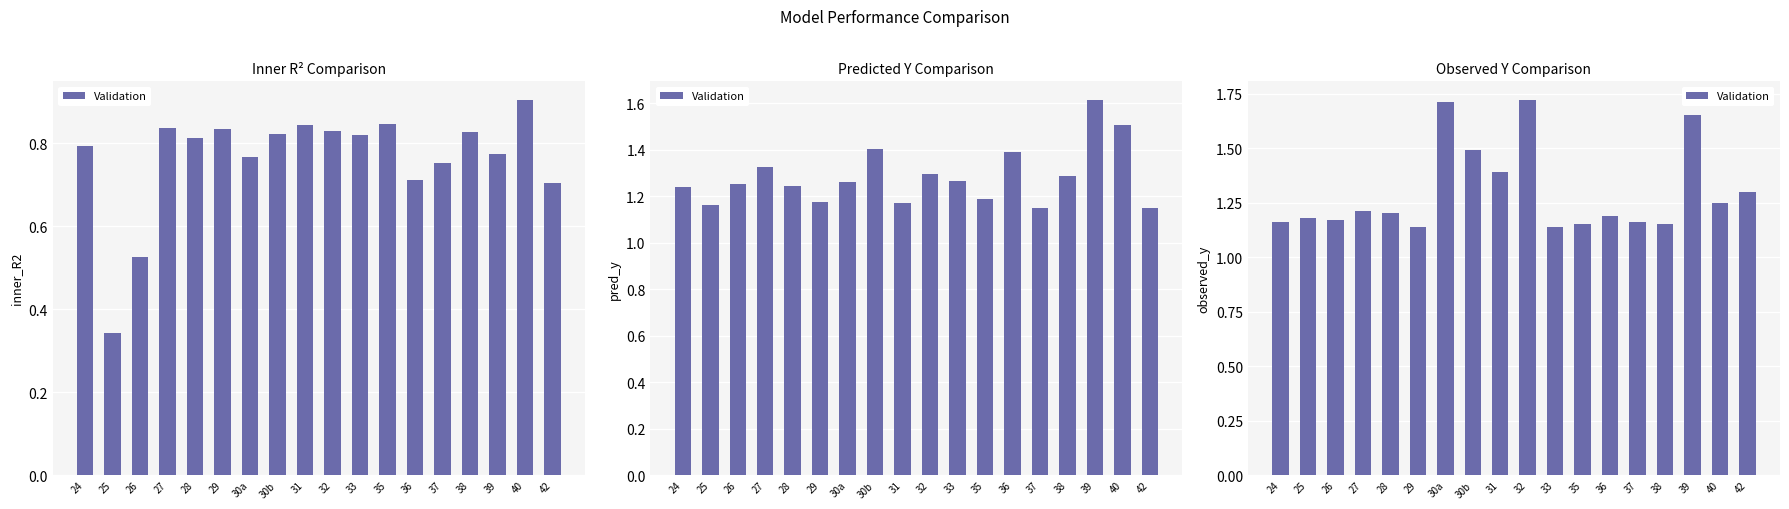

List the labels in order of value, largest first.

32, 30a, 39, 30b, 31, 42, 40, 27, 28, 36, 25, 26, 24, 37, 35, 38, 29, 33